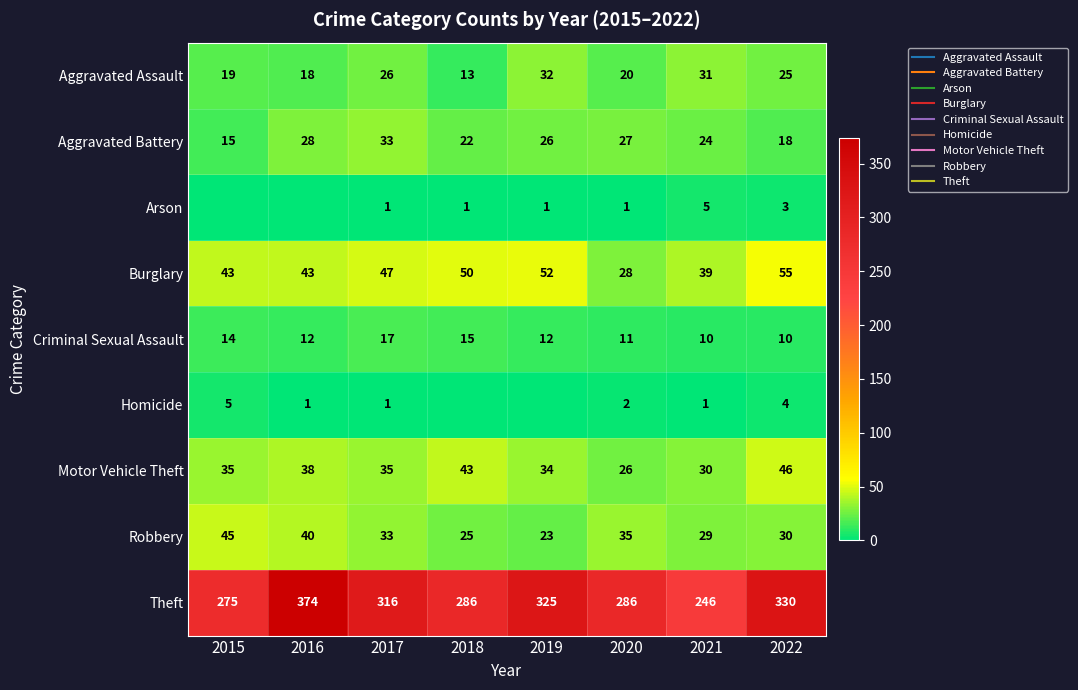

At how many categories does at least one series exceed 268?

7